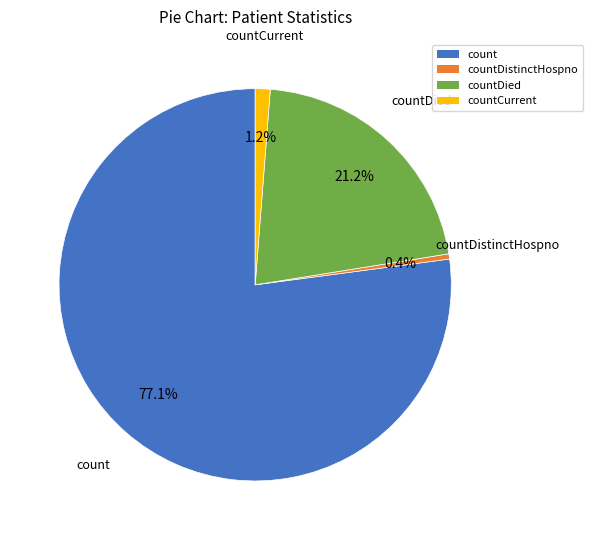

Count the number of slices in the pie.

4